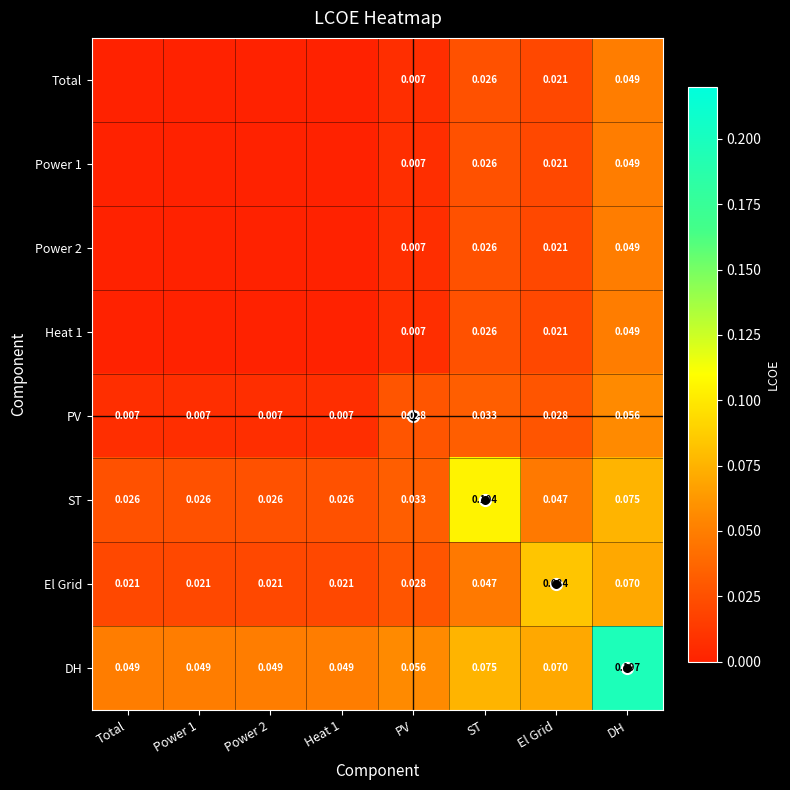

Is the value of El Grid at DH greater than the value of PV at Power 2?

Yes